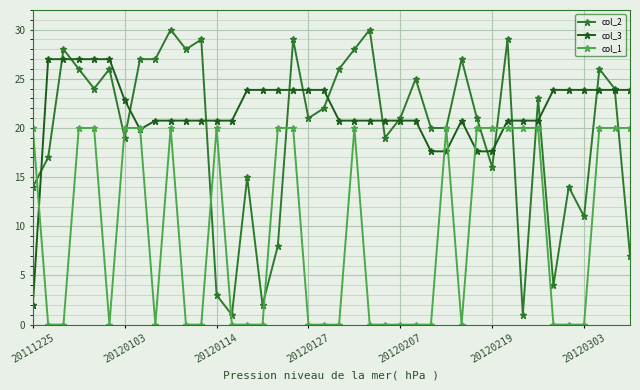

True or false: col_1 has more than 1 interior local peaks.

True